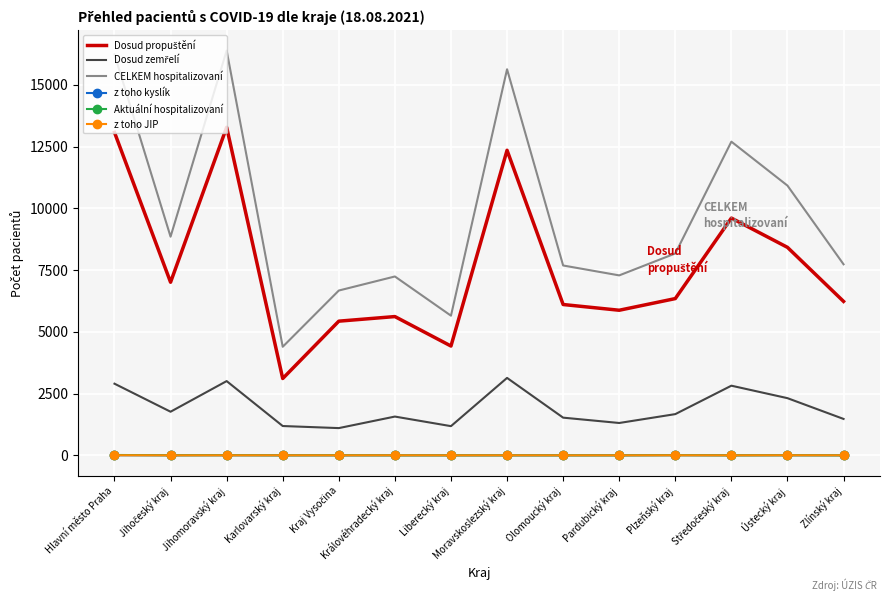

Which series has the largest total across all categories?

CELKEM hospitalizovaní